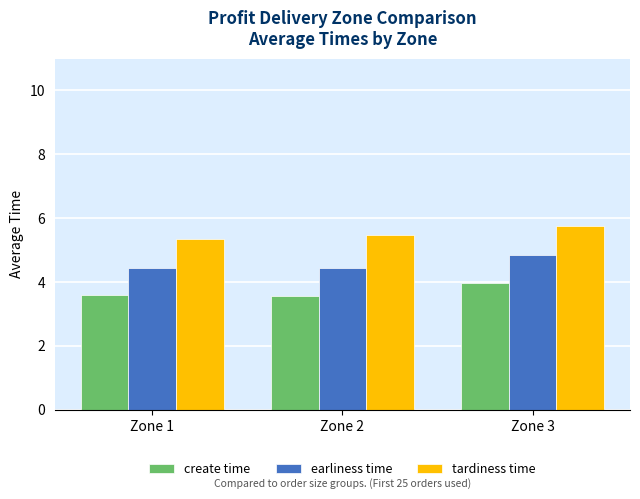

How many bars are there in total?

9